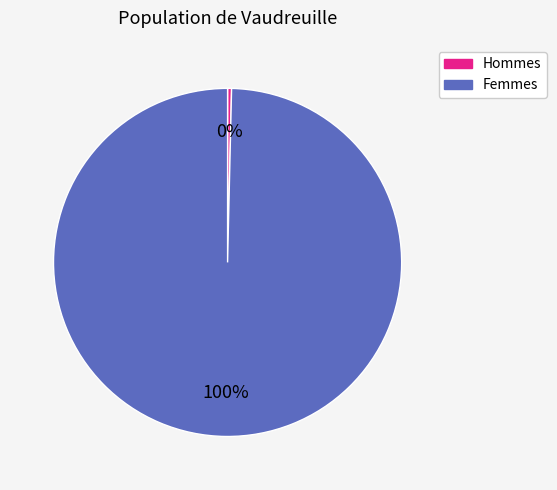

To the nearest percent, what is the average slice percentage?

50%